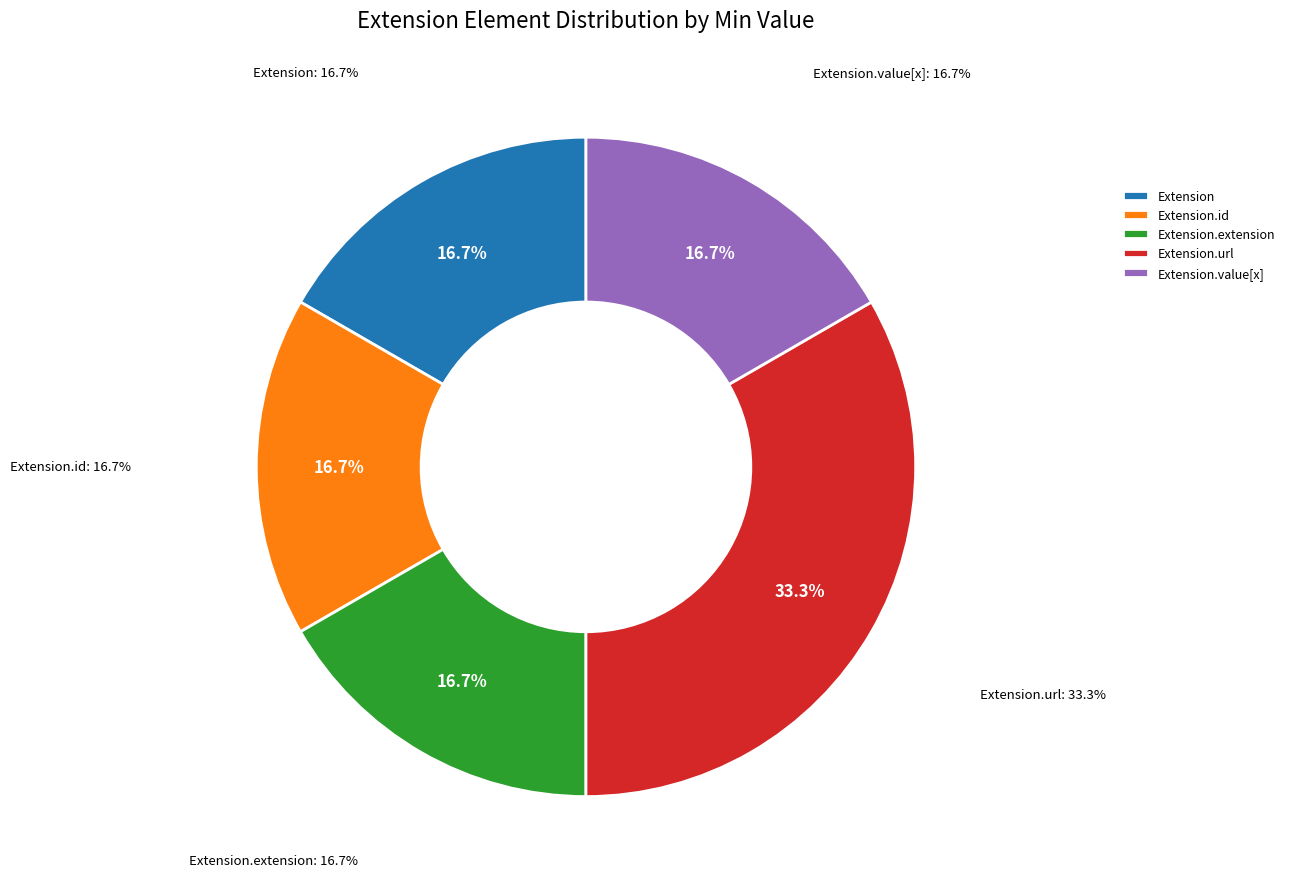

Is it true that Extension.id is 1% of the pie?

False